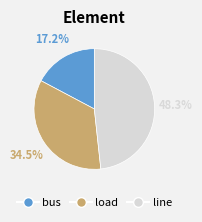

Which has a higher value, bus or load?

load